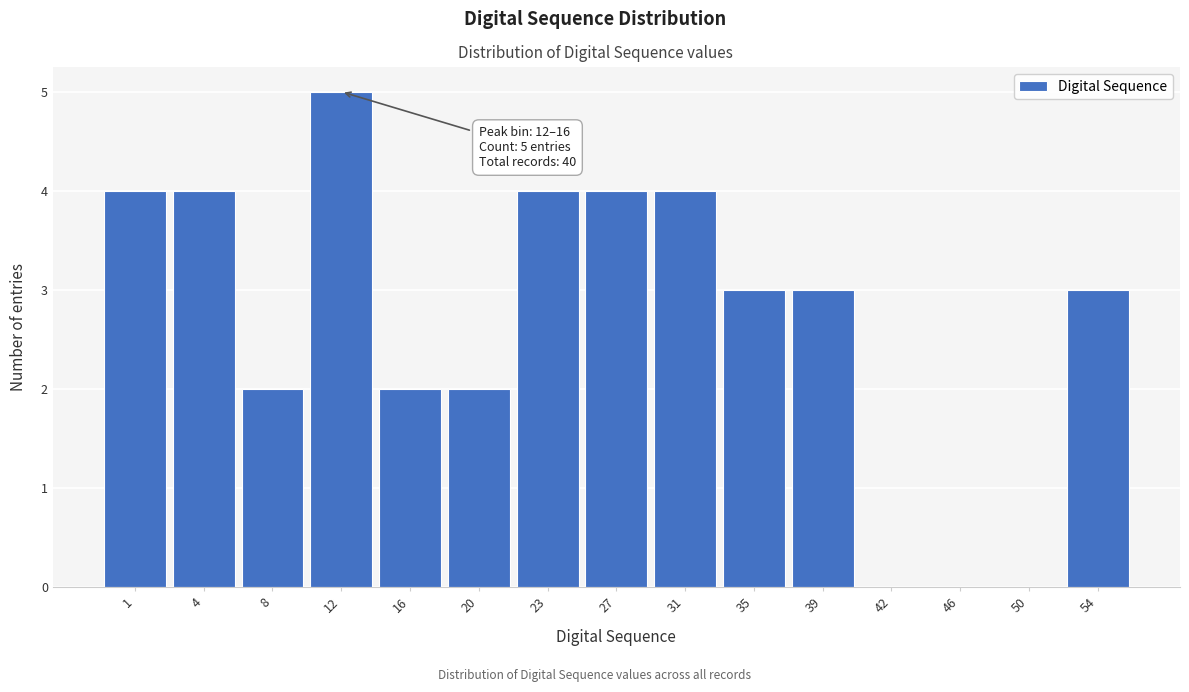

Reading left to right, list all the values displayed in this chart.

1=4	4=4	8=2	12=5	16=2	20=2	23=4	27=4	31=4	35=3	39=3	42=0	46=0	50=0	54=3